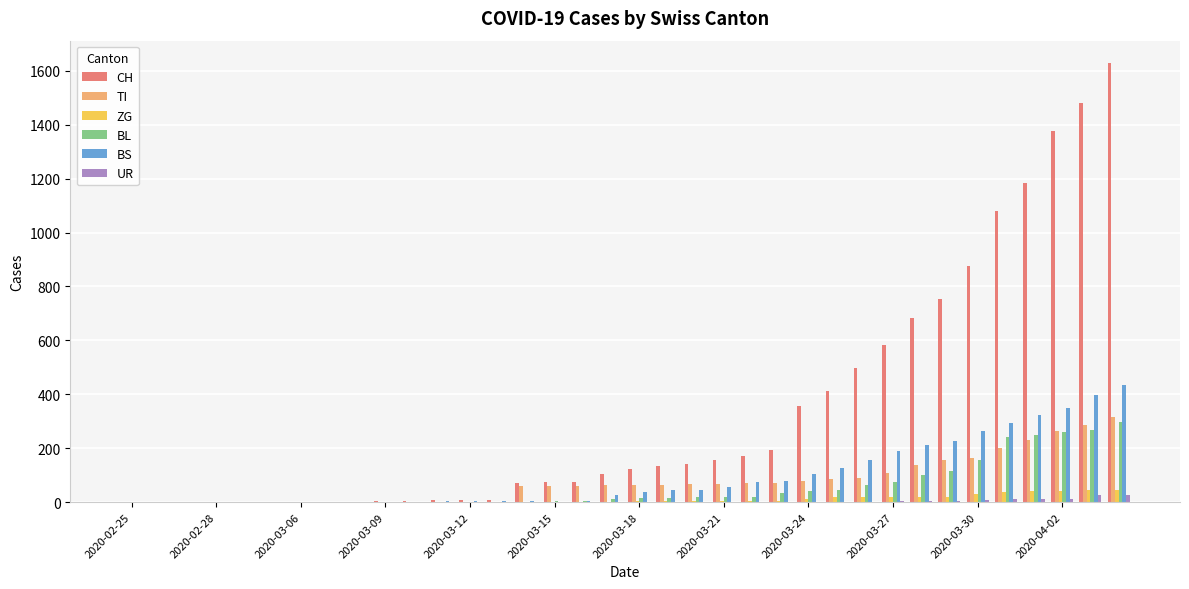

What is the highest value of the TI series?

314